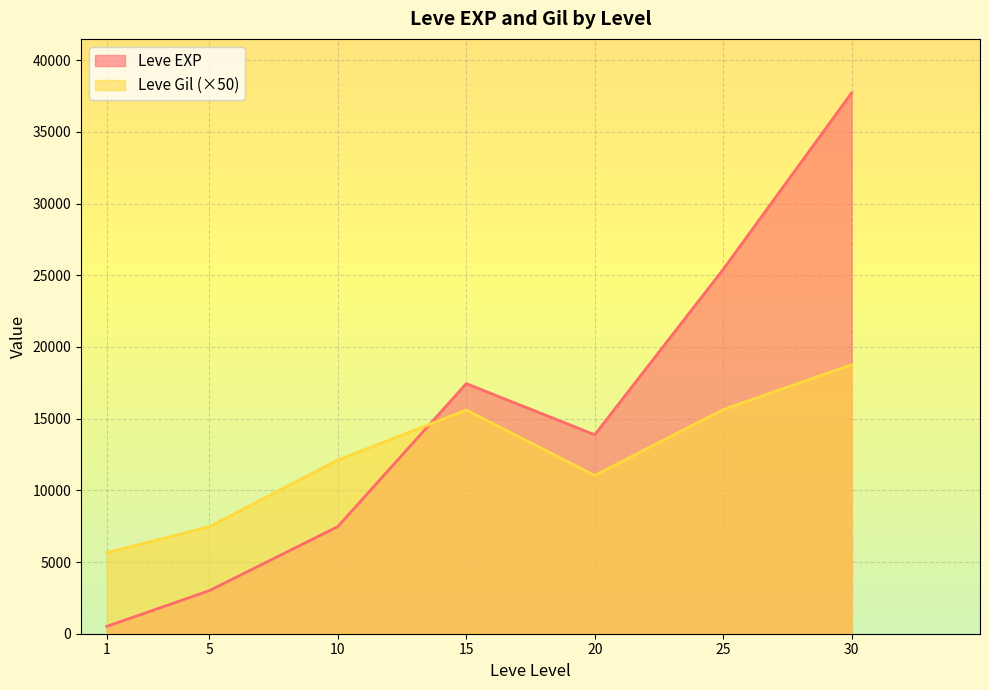

What is the difference between the maximum and minimum values in the Leve EXP series?

37204.8